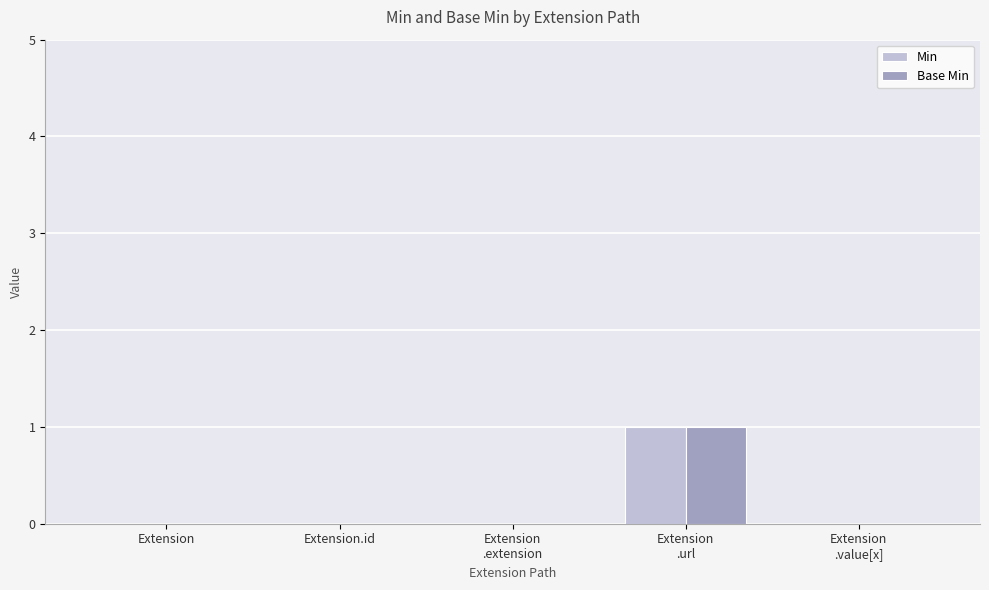

The value of Min at Extension.id is 1. True or false?

False